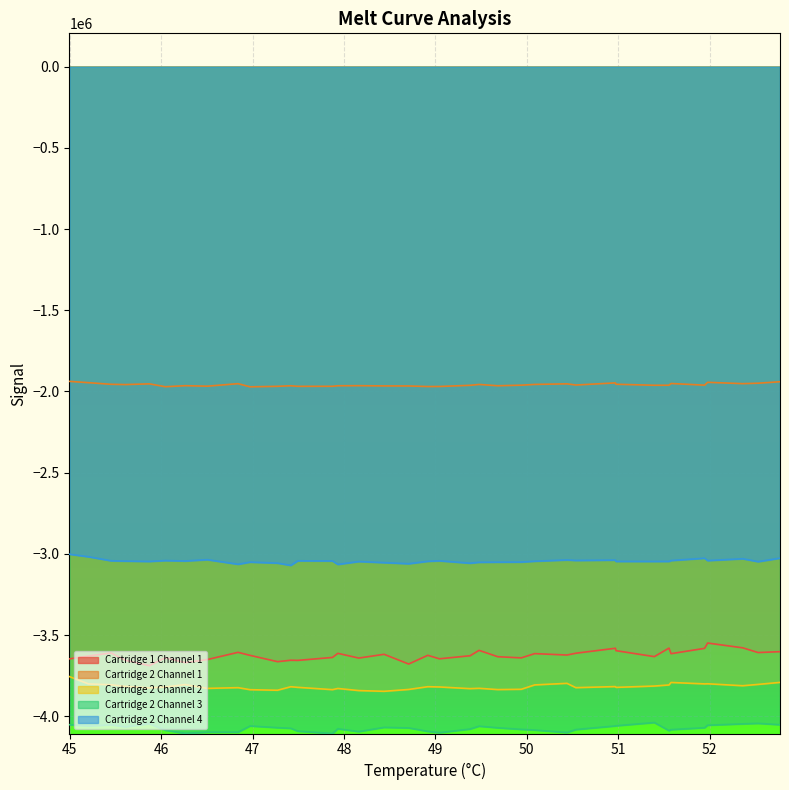

What is the difference between the maximum and minimum values in the Cartridge 2 Channel 3 series?

67503